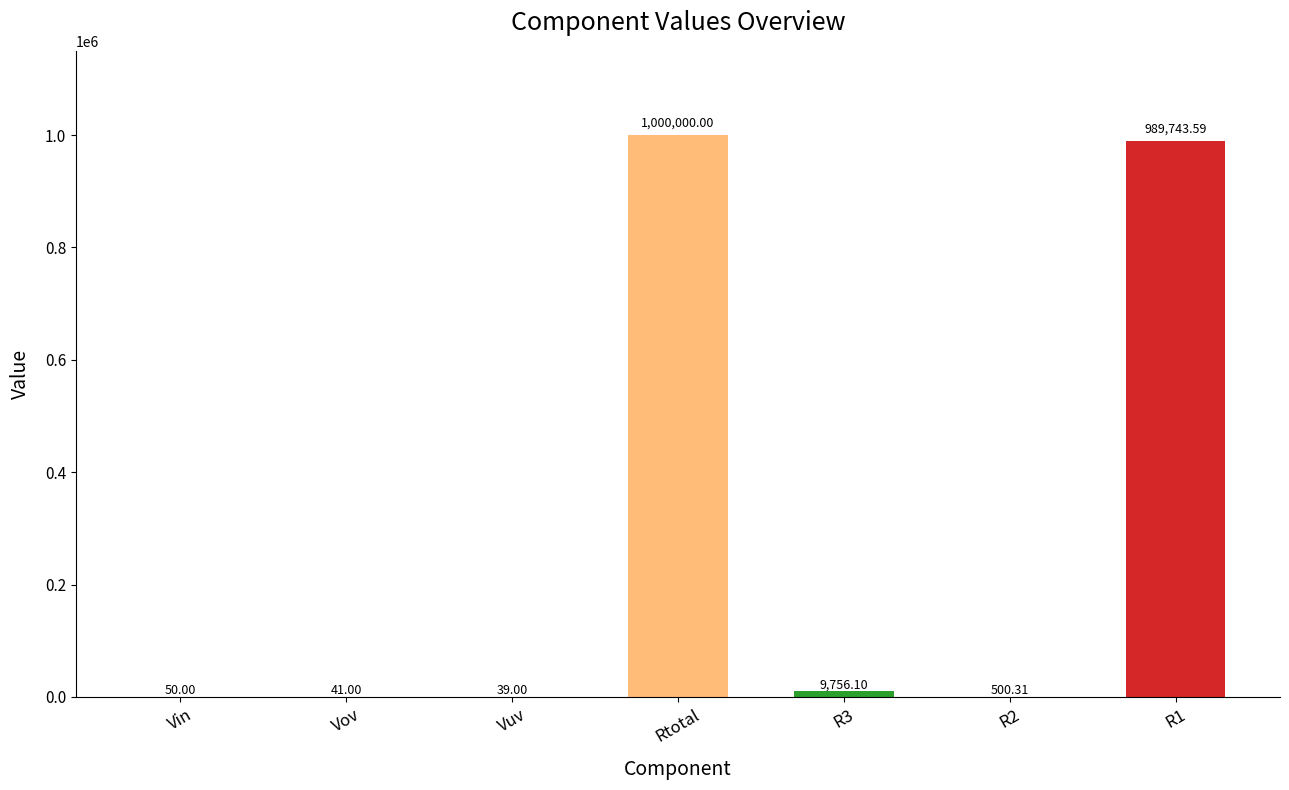

Are the bars horizontal?

No